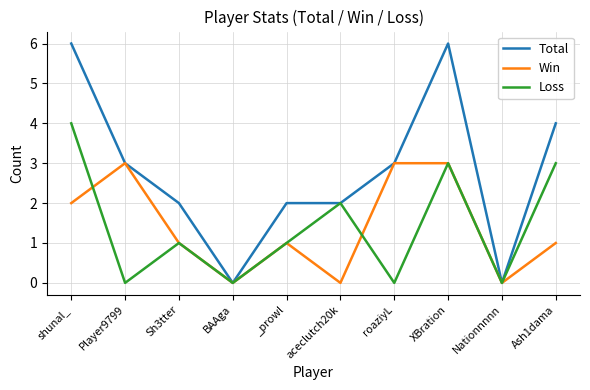

What position from the left is shunal_?

1